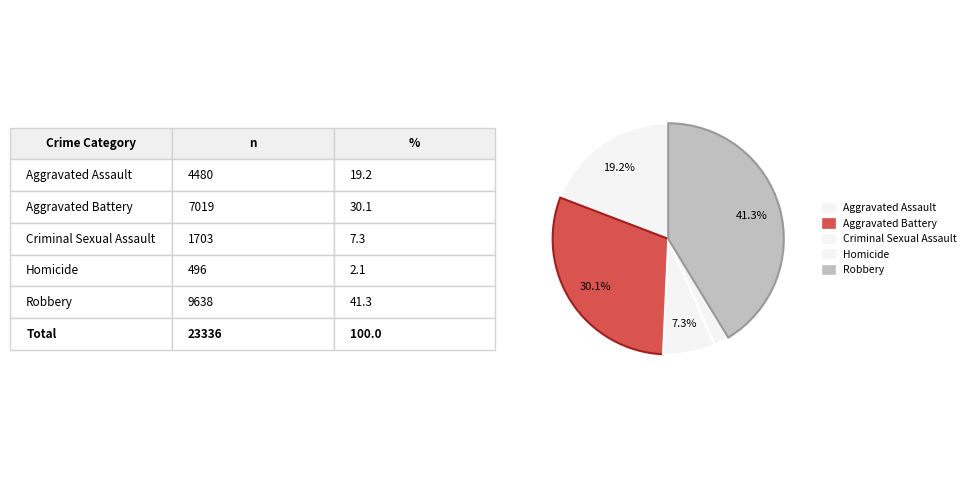

Rank the categories by value from lowest to highest.

Homicide, Criminal Sexual Assault, Aggravated Assault, Aggravated Battery, Robbery